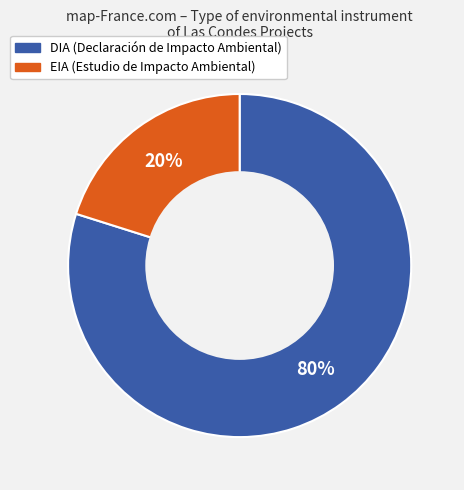

What is the smallest slice in the pie chart?

EIA